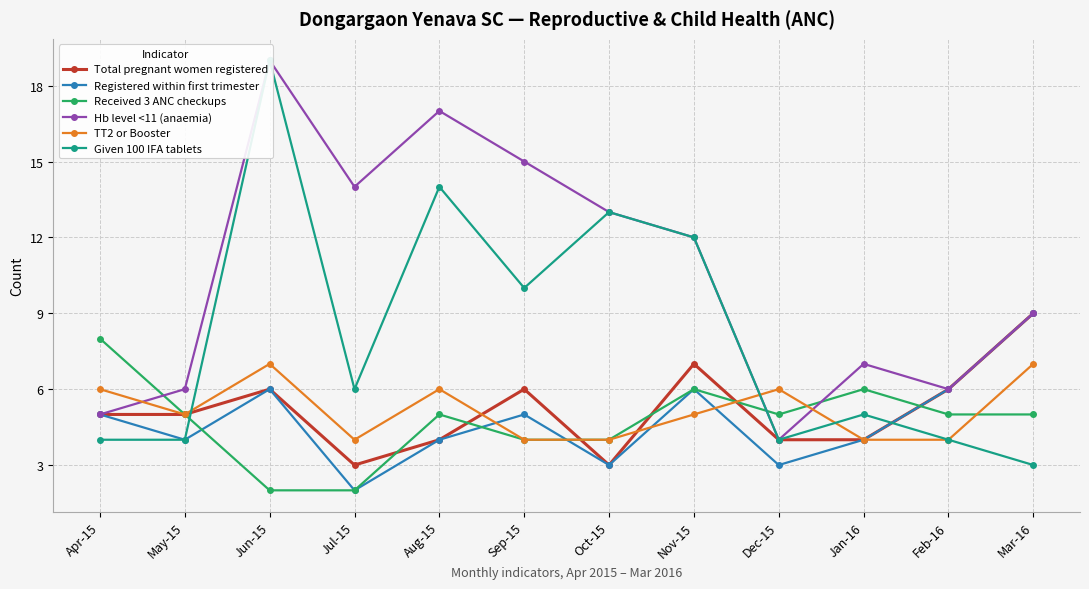

How many lines are shown in the chart?

6